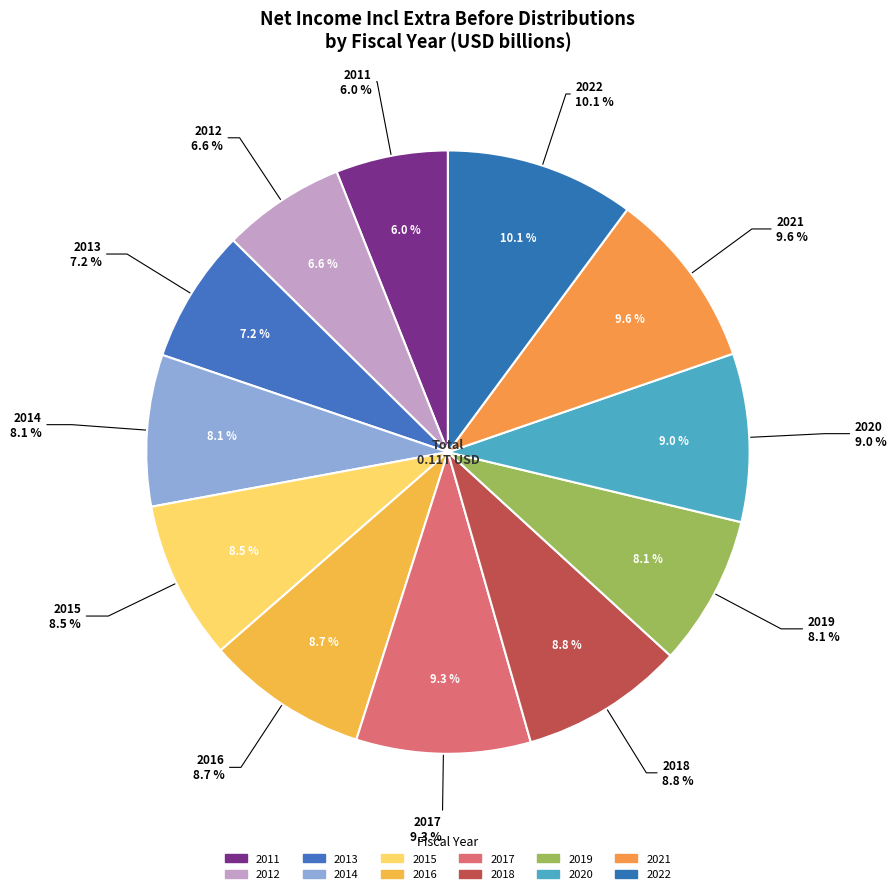

To the nearest percent, what percentage of the pie is 2018?

9%